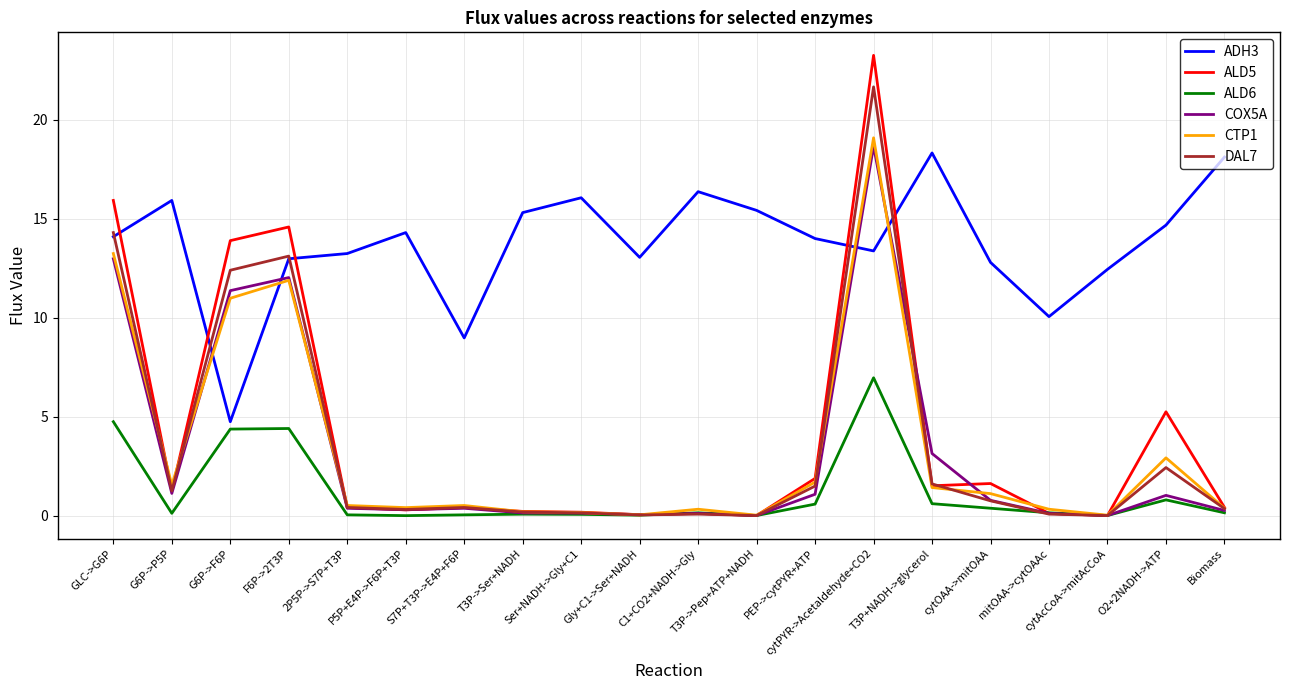

Where is the first local maximum for ADH3?

G6P->P5P